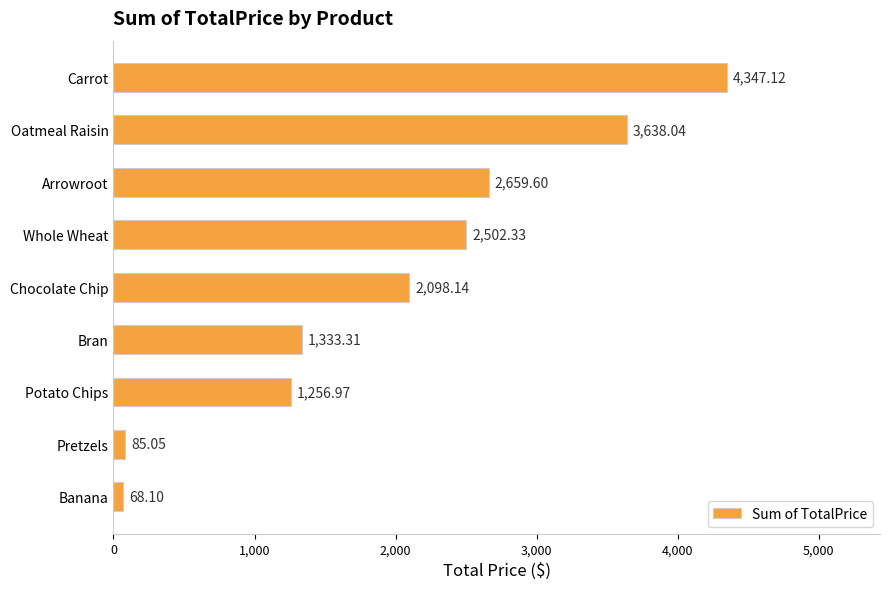

Which category has the lowest value across all series?

Banana